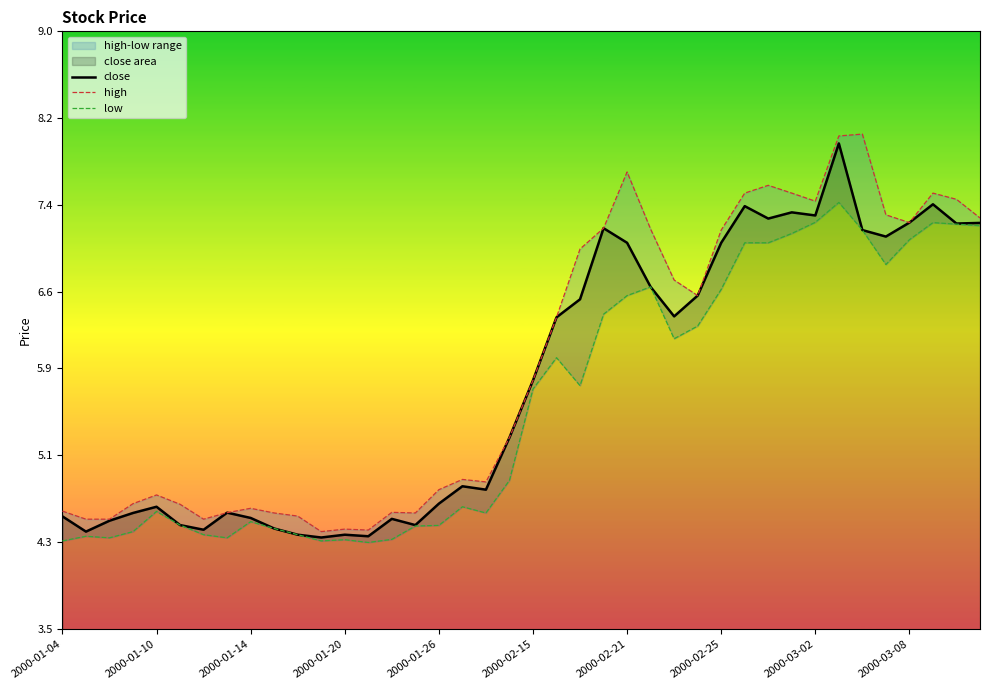

True or false: low and high cross at least once.

False